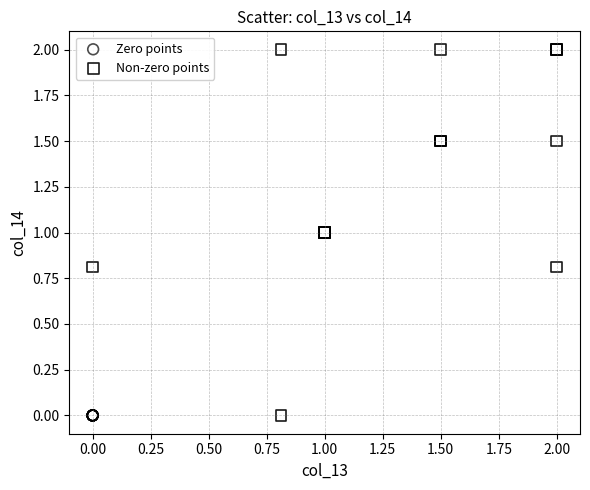

Which series contains the highest Y value?

Non-zero points